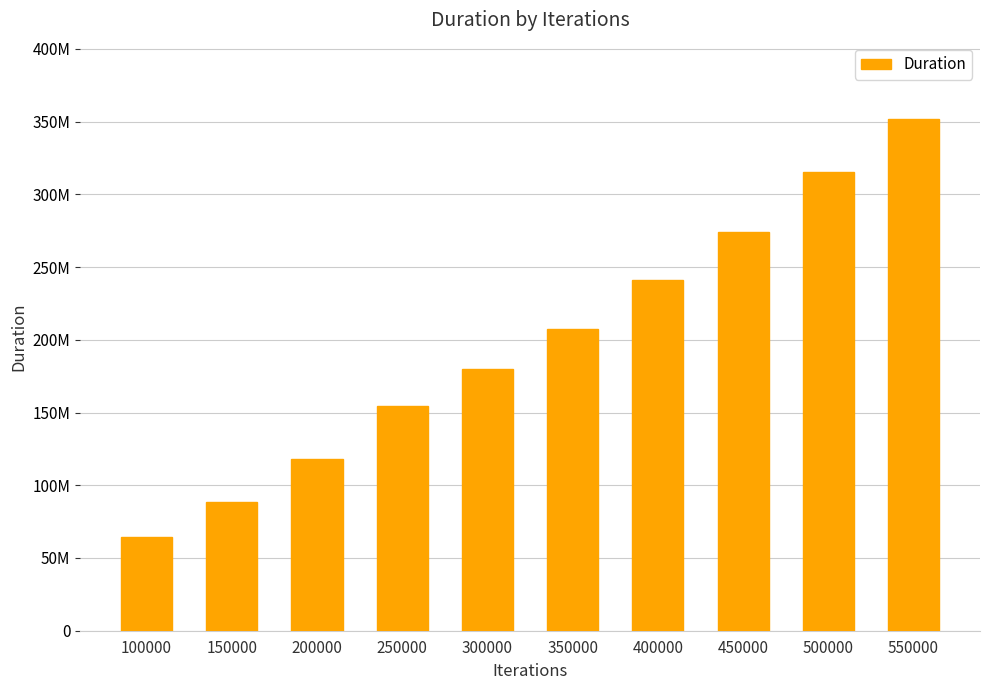

What is the smallest value displayed?

64254250